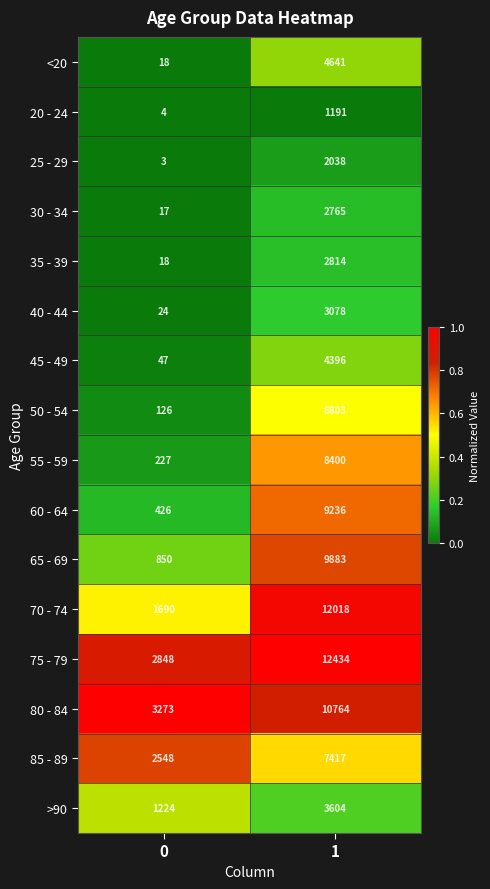

At 1, list the series in order from smallest to largest.

20 - 24, 25 - 29, 30 - 34, 35 - 39, 40 - 44, >90, 45 - 49, <20, 50 - 54, 85 - 89, 55 - 59, 60 - 64, 65 - 69, 80 - 84, 70 - 74, 75 - 79